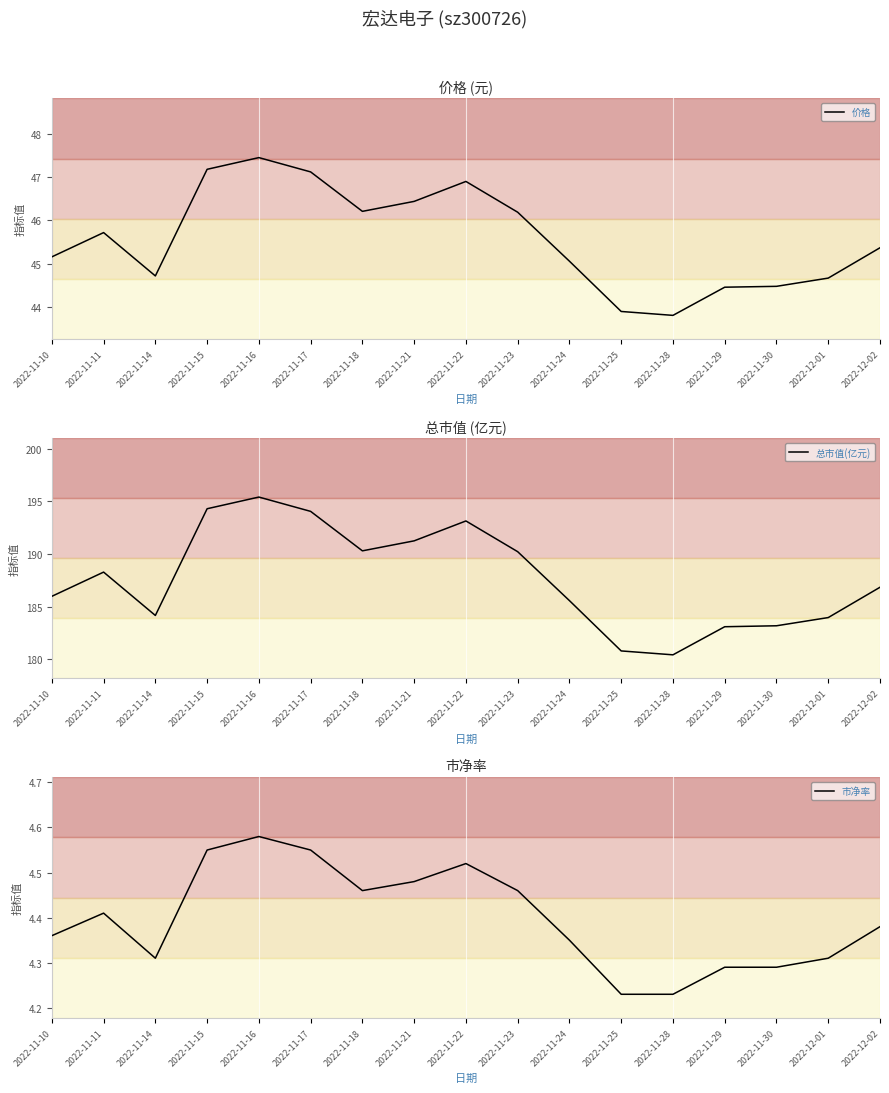

How many interior local valleys does the 市净率 series have?

2